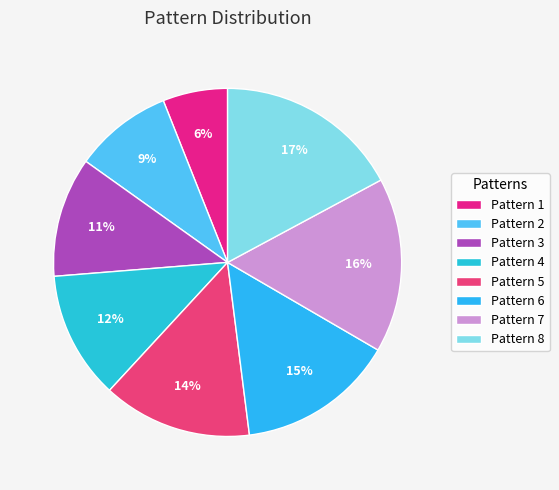

Count the number of slices in the pie.

8